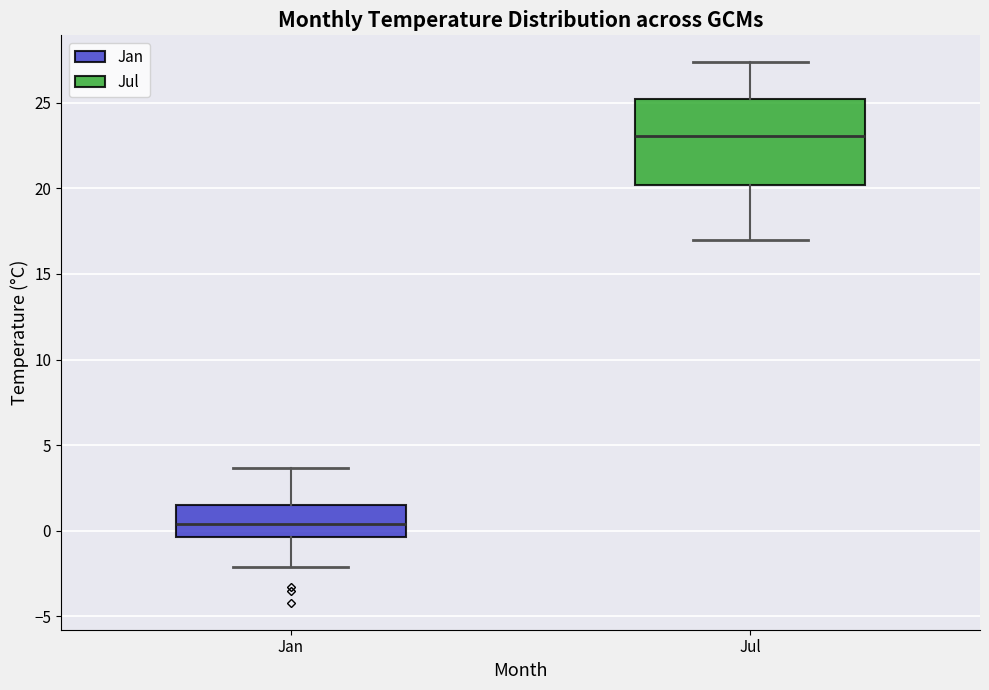

Which box's median line is the lowest?

Jan